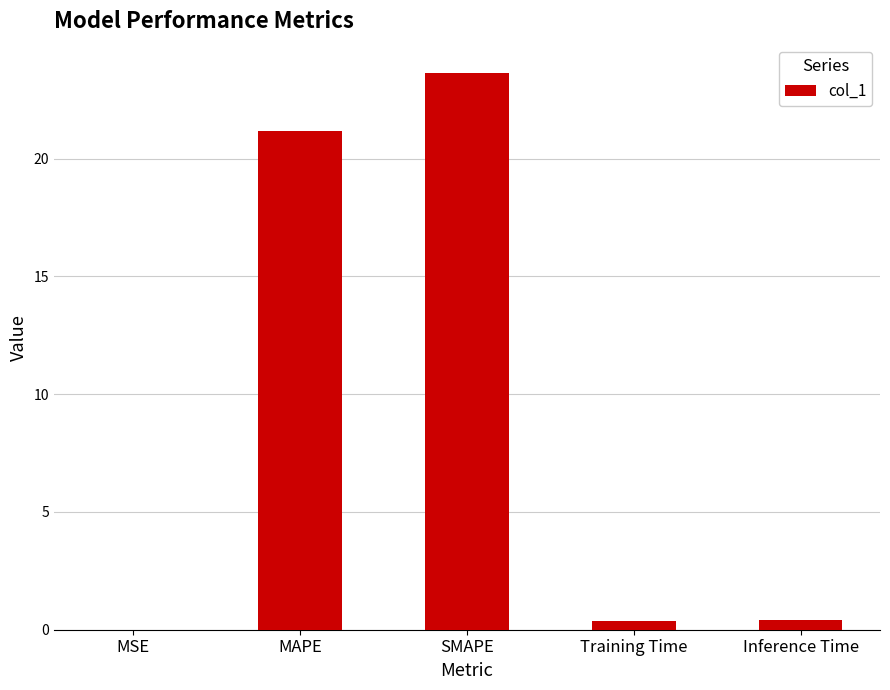

What is the sum of all values?

45.6